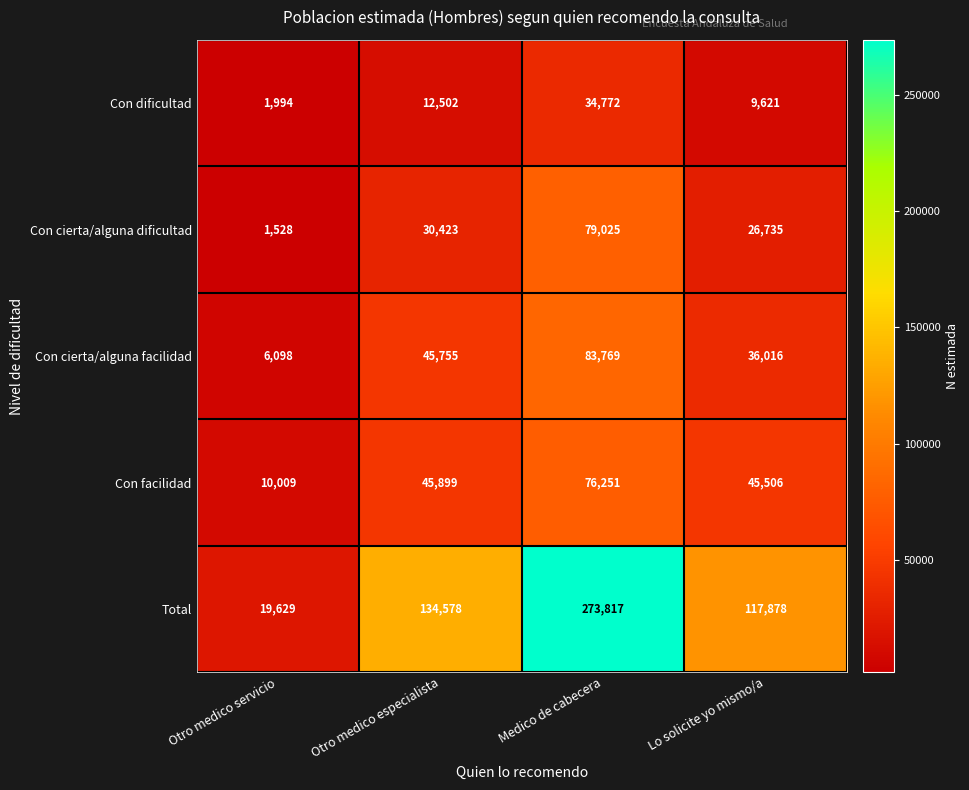

Read the Con dificultad value at Medico de cabecera.

34772